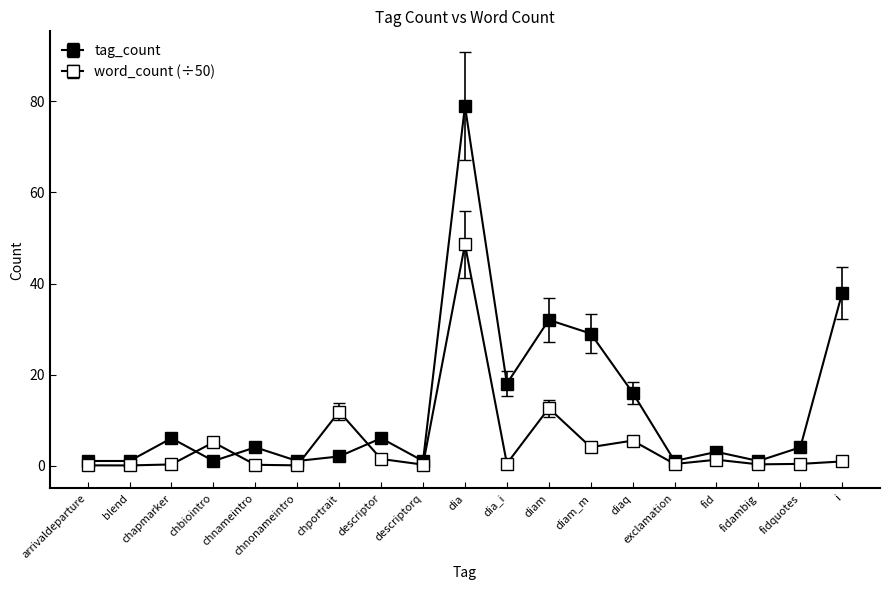

Does the chart display data point markers on the line(s)?

Yes